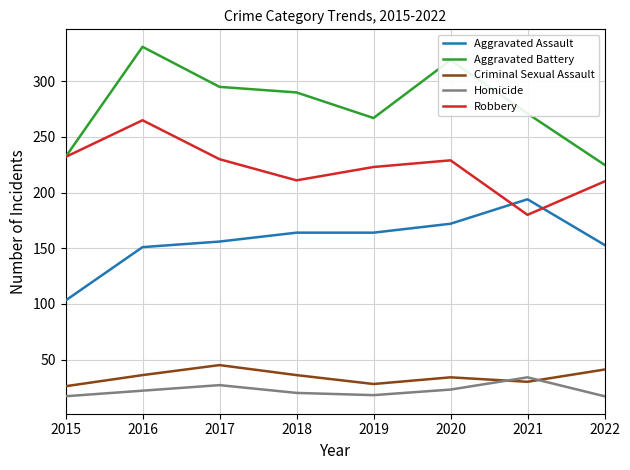

Is this an area chart (filled region under the line)?

No